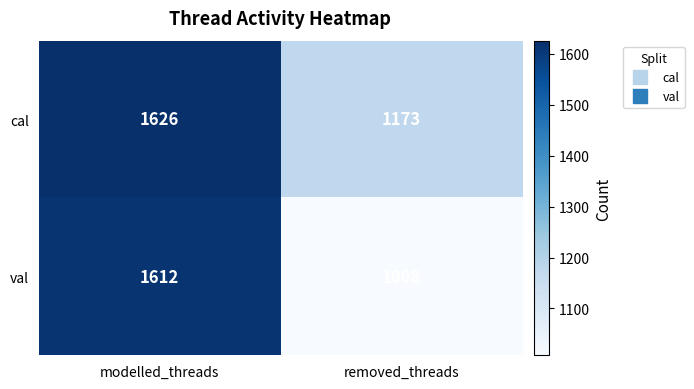

At modelled_threads, list the series in order from largest to smallest.

cal, val